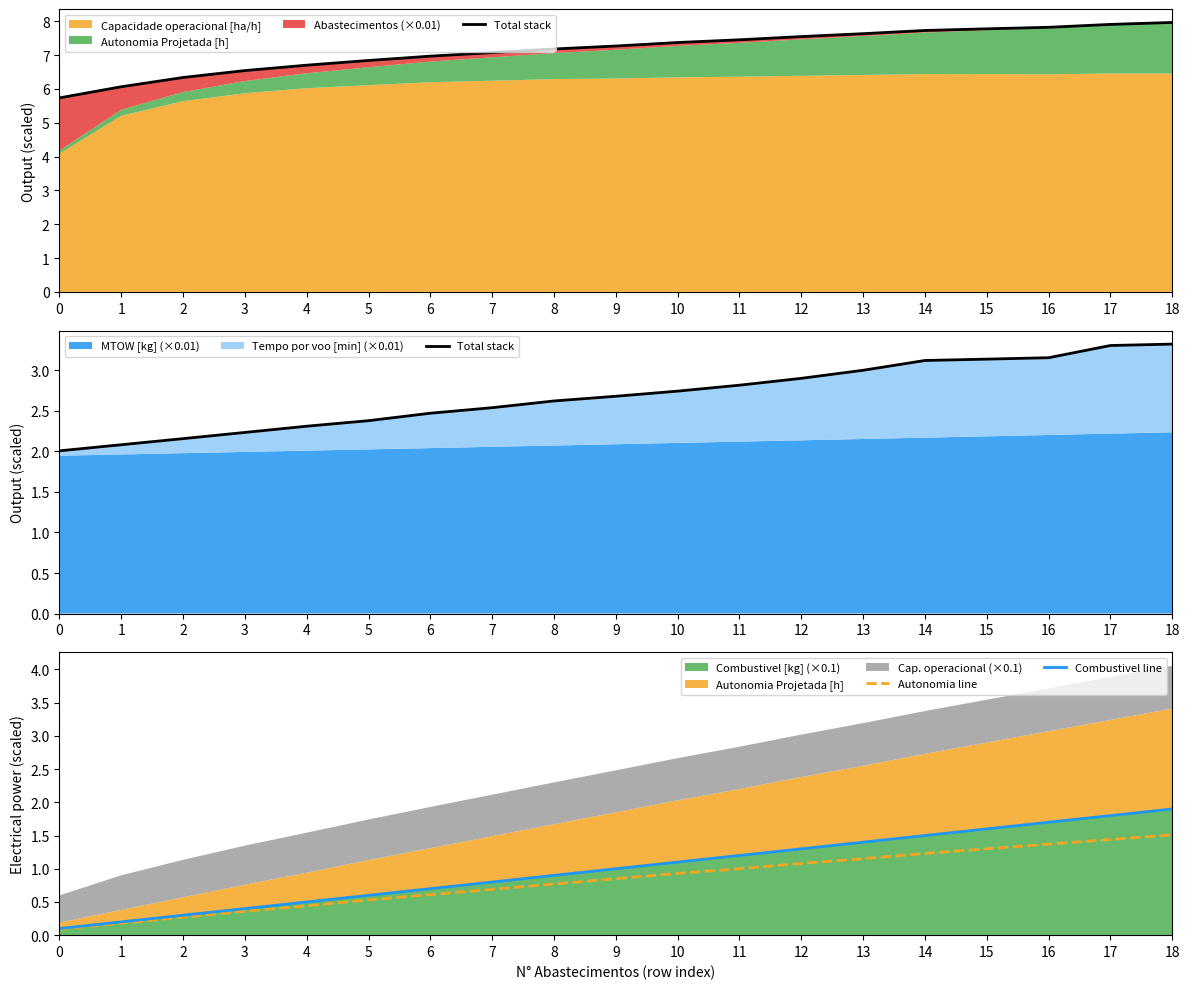

True or false: Autonomia line has a value of 2.0 at 15.

False